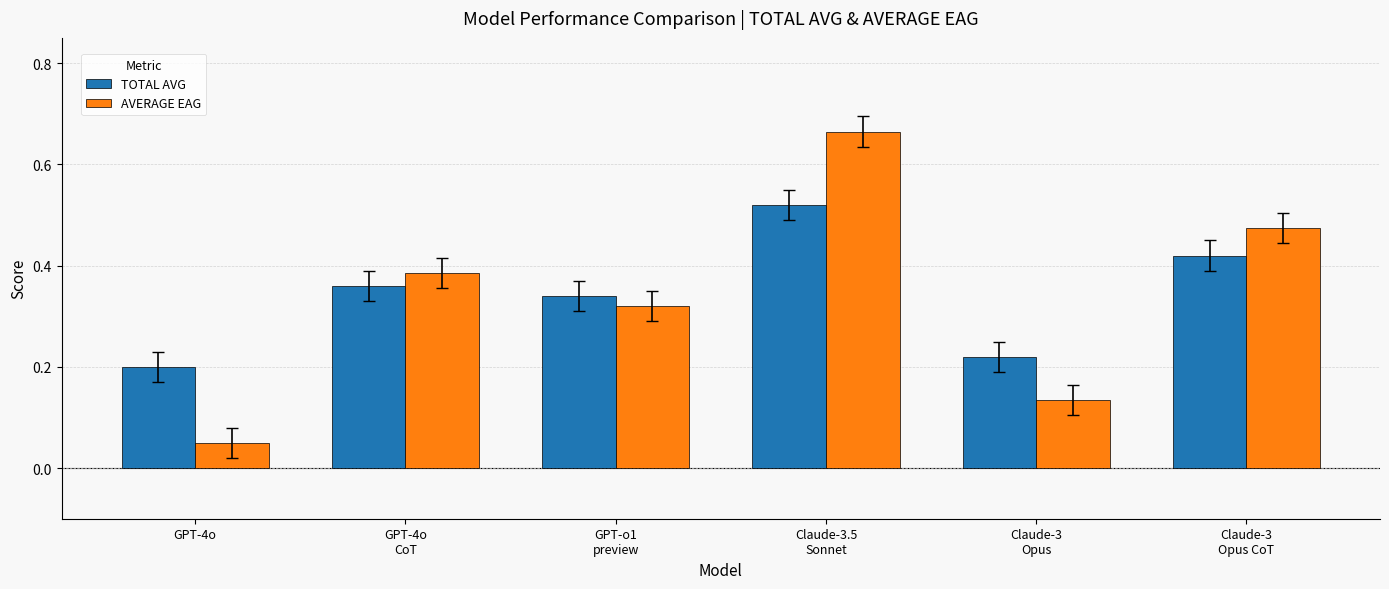

At which category is the sum across all series the highest?

Claude-3.5
Sonnet